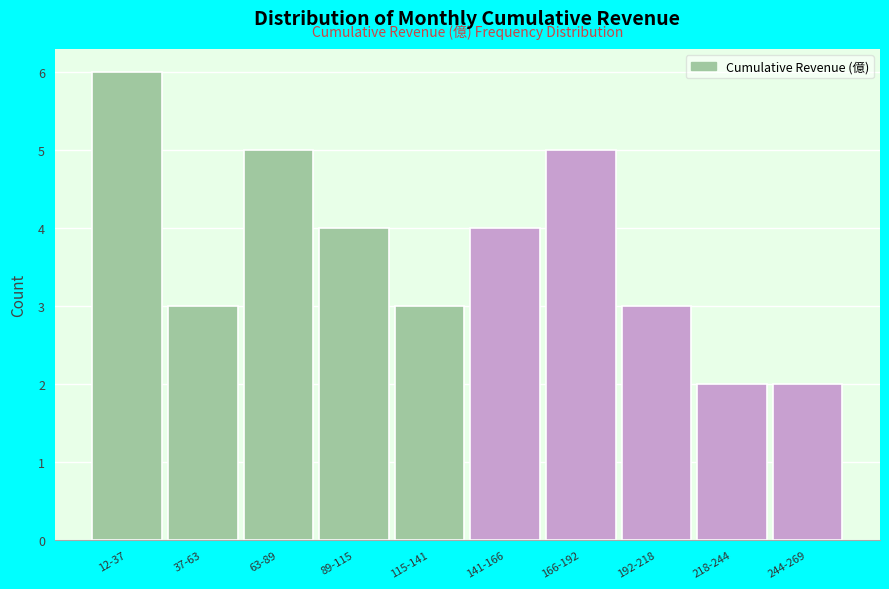

Reading left to right, list all the values displayed in this chart.

12-37=6	37-63=3	63-89=5	89-115=4	115-141=3	141-166=4	166-192=5	192-218=3	218-244=2	244-269=2